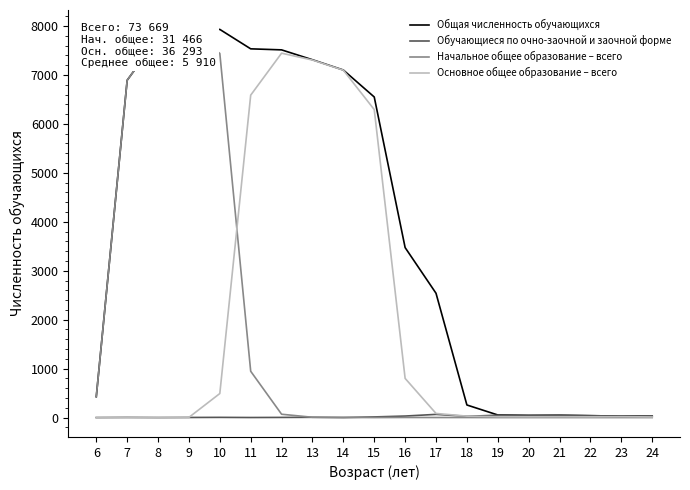

True or false: Обучающиеся по очно-заочной и заочной форме has a value of 3 at 12.

True